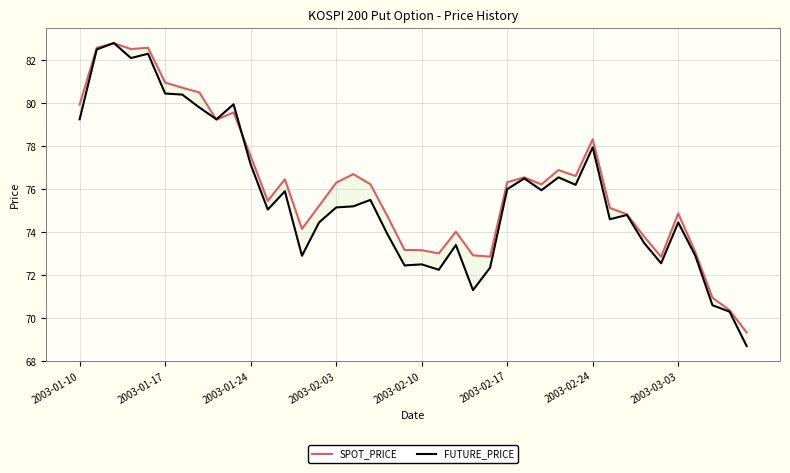

In SPOT_PRICE, how many points are lower than both neighbors (excluding endpoints)?

9